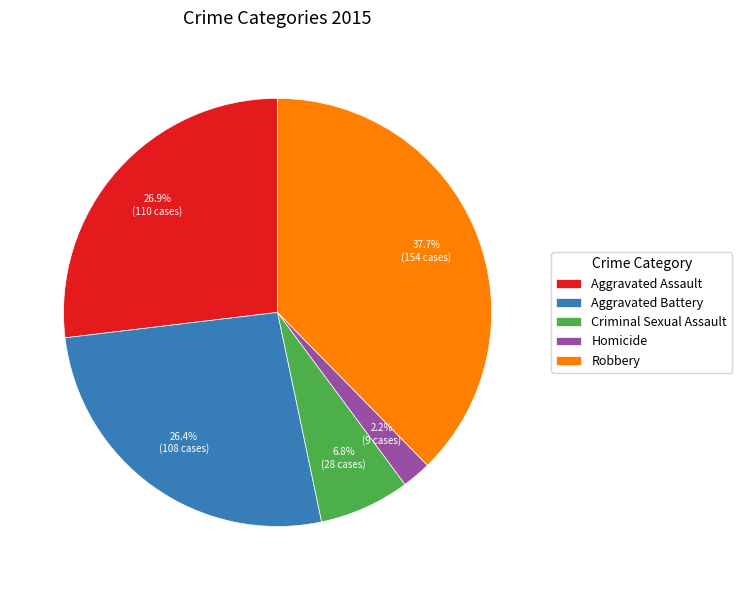

To the nearest percent, what percentage of the pie is Homicide?

2%